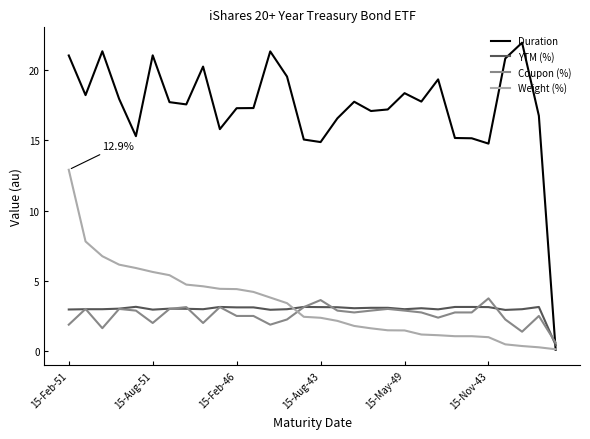

After their last crossing, which series has the higher values: Coupon (%) or Weight (%)?

Coupon (%)